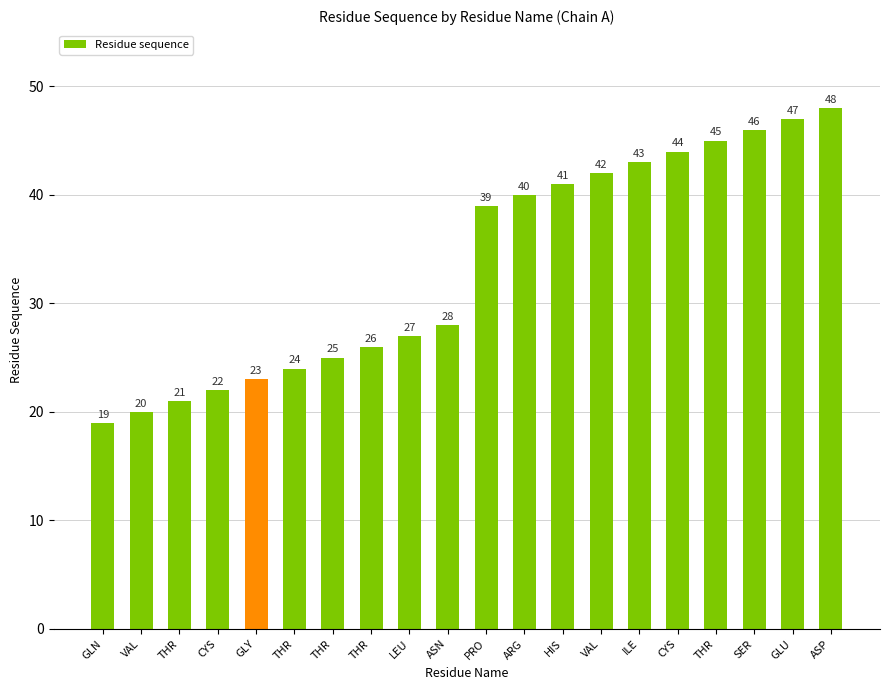

What is the sum of the values at LEU and THR?

53